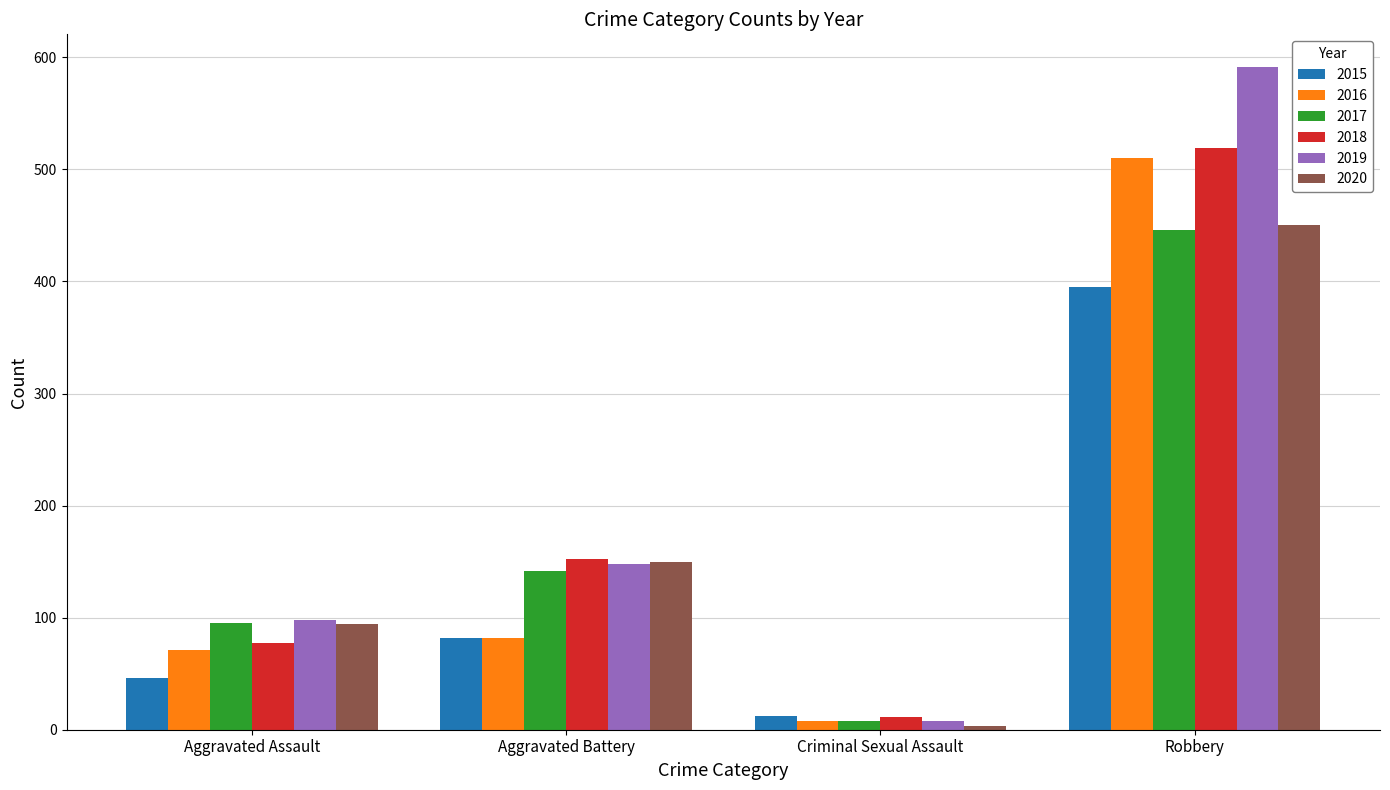

The value of 2016 at Criminal Sexual Assault is 8. True or false?

True